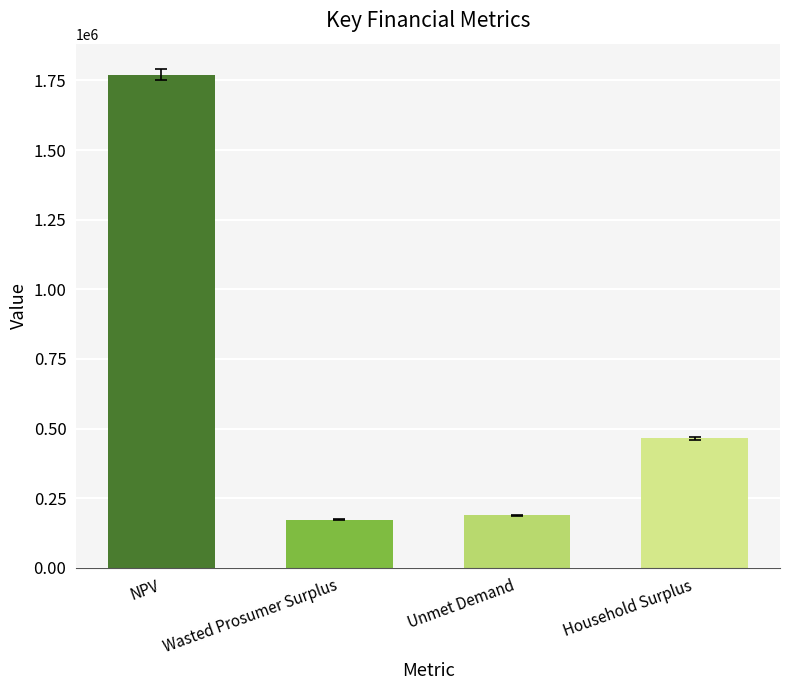

Reading left to right, transcribe all the data shown in this chart.

1770892.4	173398.7	188256.8	465535.7